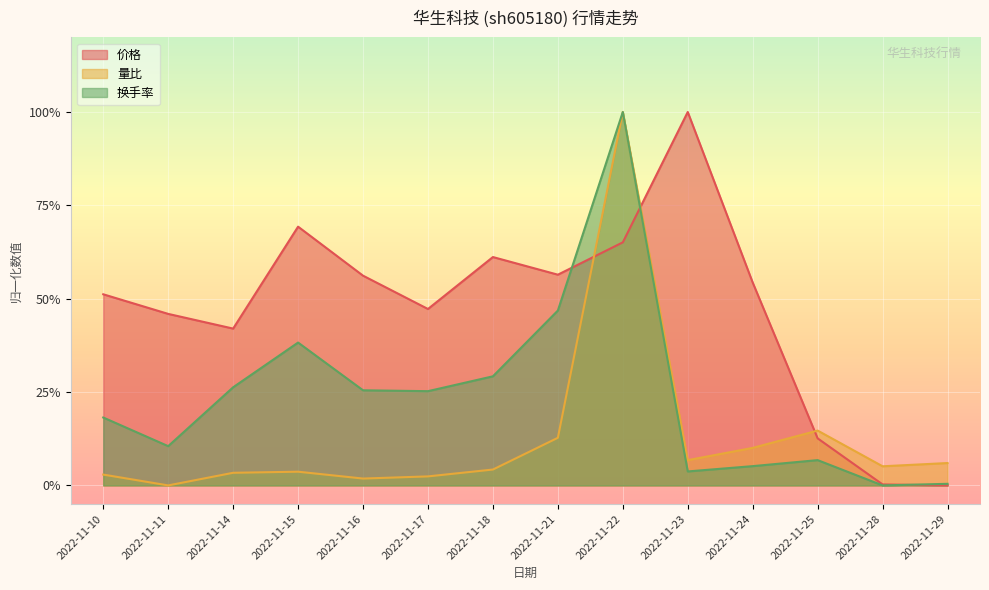

The 量比 series shows 0.0 at 2022-11-11. True or false?

True